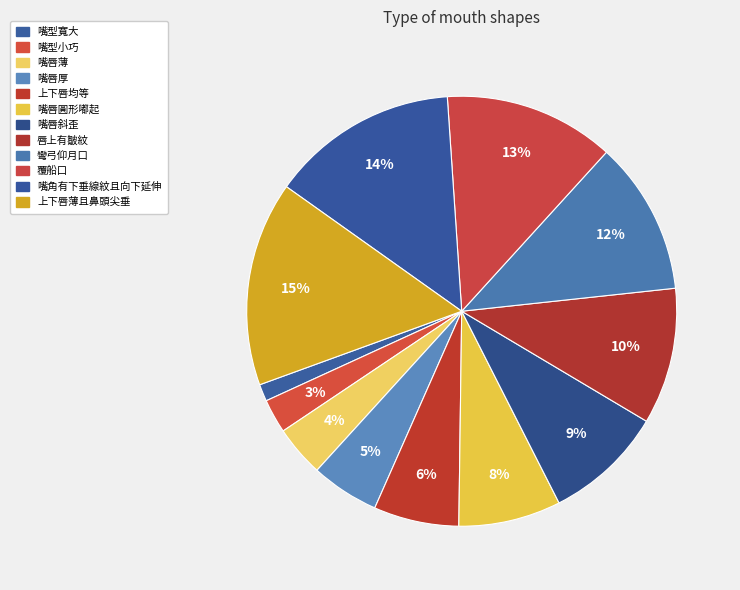

Is 嘴唇斜歪 the majority of the pie?

No